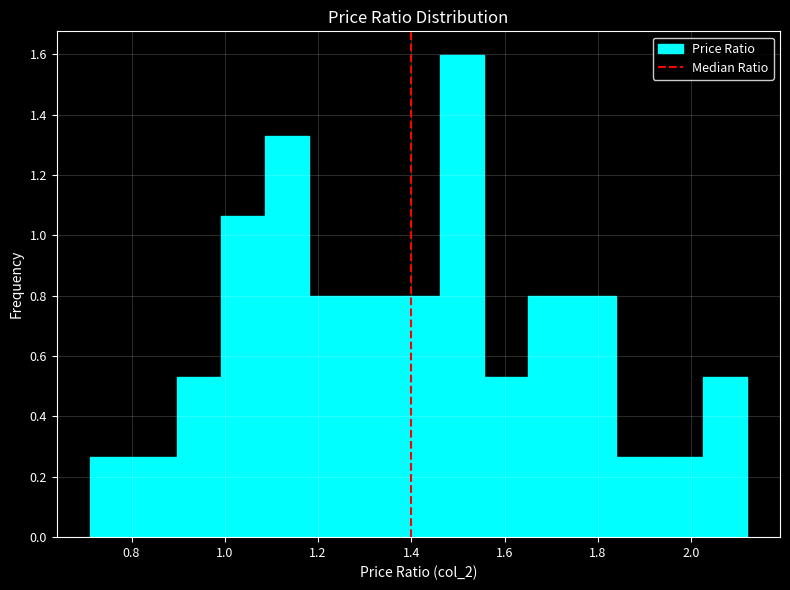

Reading left to right, list every bar in this chart as the range it spans on the x-axis followed by its height. Neither the bar edges nor the heights are printed on the chart, so give them approximately, as read against the axes.

0.710 to 0.804: 0.26
0.804 to 0.898: 0.26
0.898 to 0.992: 0.54
0.992 to 1.086: 1.06
1.086 to 1.180: 1.32
1.180 to 1.274: 0.80
1.274 to 1.368: 0.80
1.368 to 1.462: 0.80
1.462 to 1.556: 1.60
1.556 to 1.650: 0.54
1.650 to 1.744: 0.80
1.744 to 1.838: 0.80
1.838 to 1.932: 0.26
1.932 to 2.026: 0.26
2.026 to 2.120: 0.54